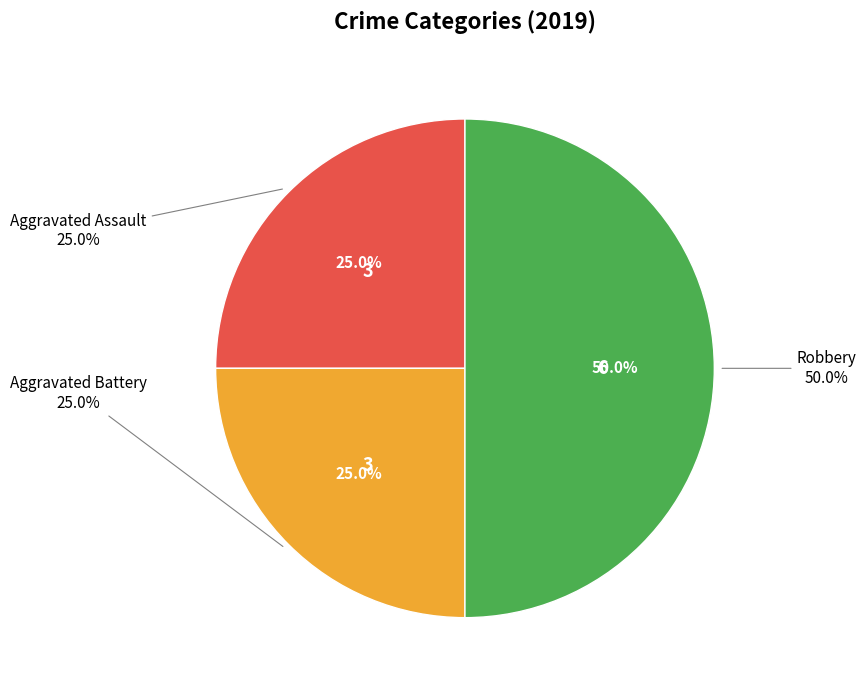

To the nearest percent, what is the difference between the largest and smallest slice percentages?

25%